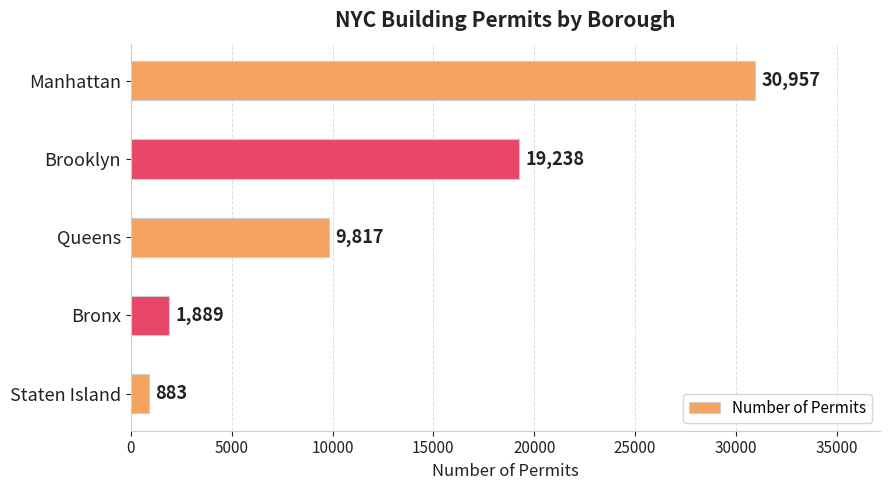

How many data points does each series have?

5